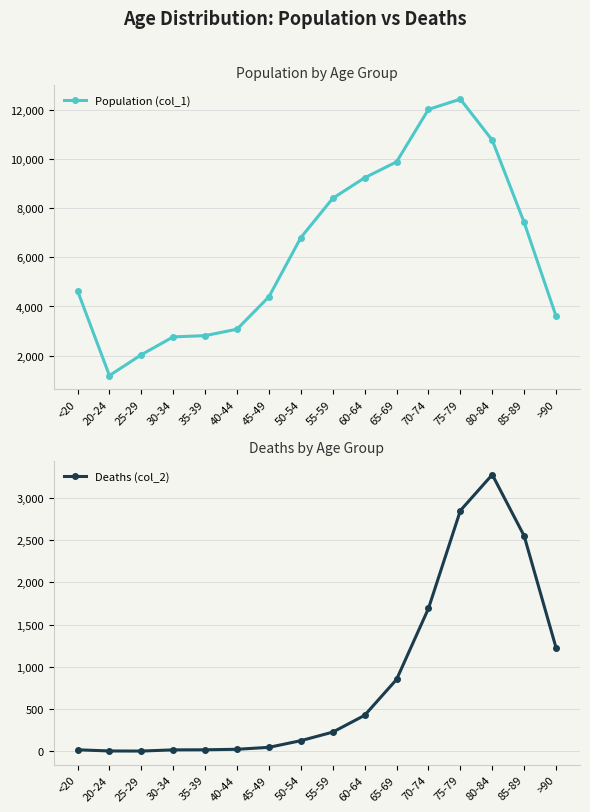

Is it true that Population (col_1) equals 3604 at >90?

True